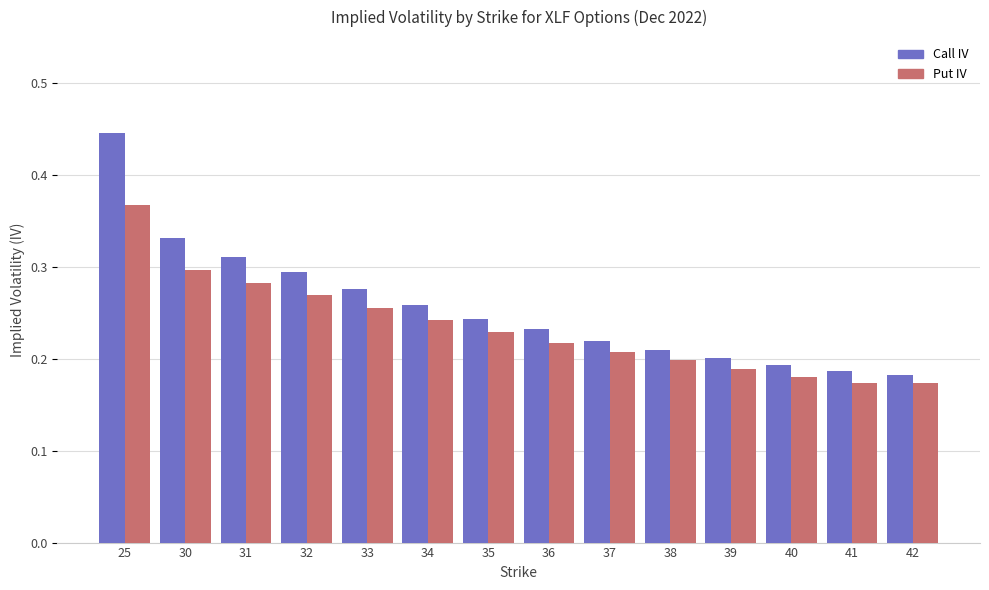

Between 34 and 37, which series saw the biggest shift?

Call IV